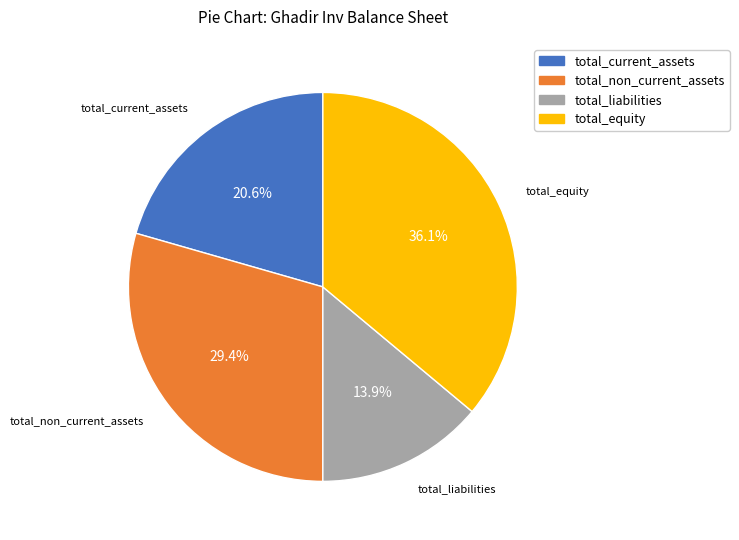

Which slice is the smallest?

total_liabilities